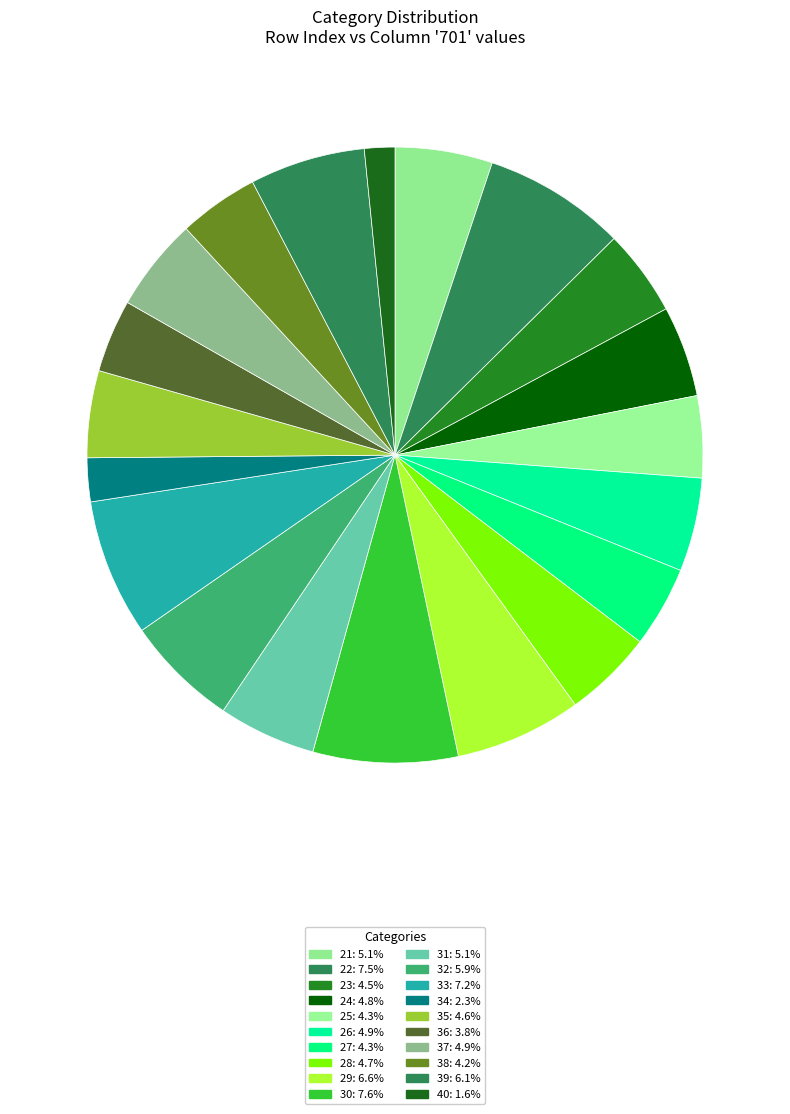

The 33 slice represents 15% of the pie. True or false?

False